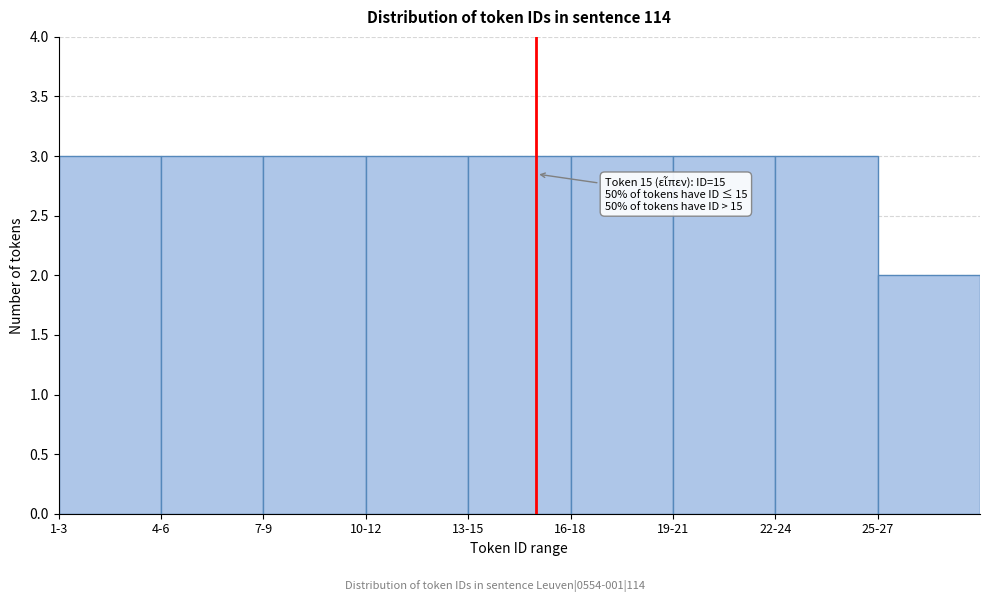

Reading left to right, list all the values displayed in this chart.

1-3=3	4-6=3	7-9=3	10-12=3	13-15=3	16-18=3	19-21=3	22-24=3	25-27=2